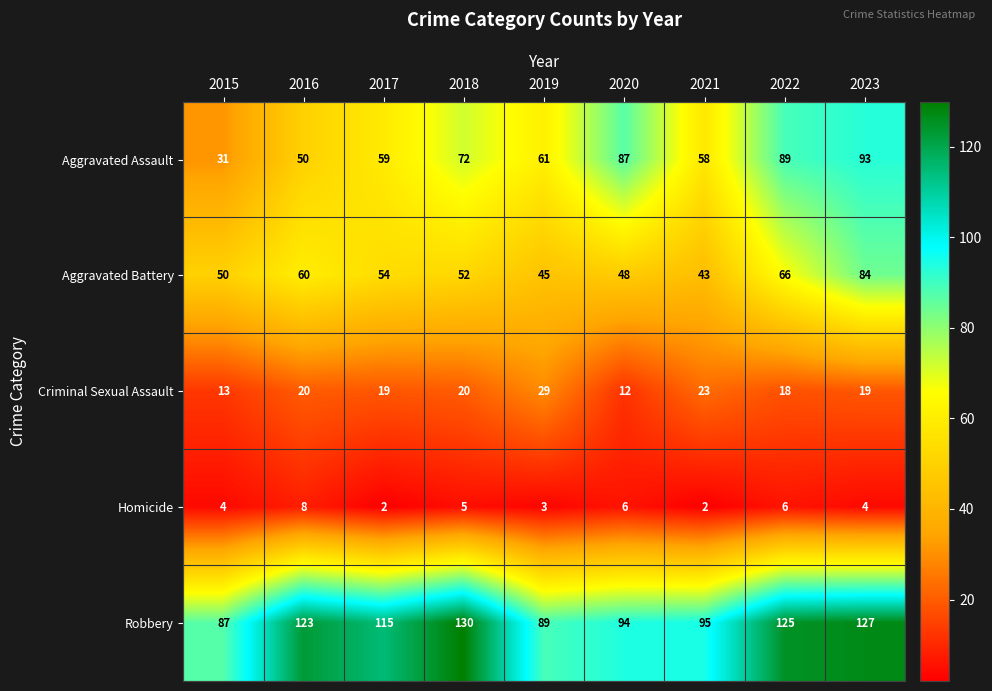

At 2023, list the series in order from smallest to largest.

Homicide, Criminal Sexual Assault, Aggravated Battery, Aggravated Assault, Robbery